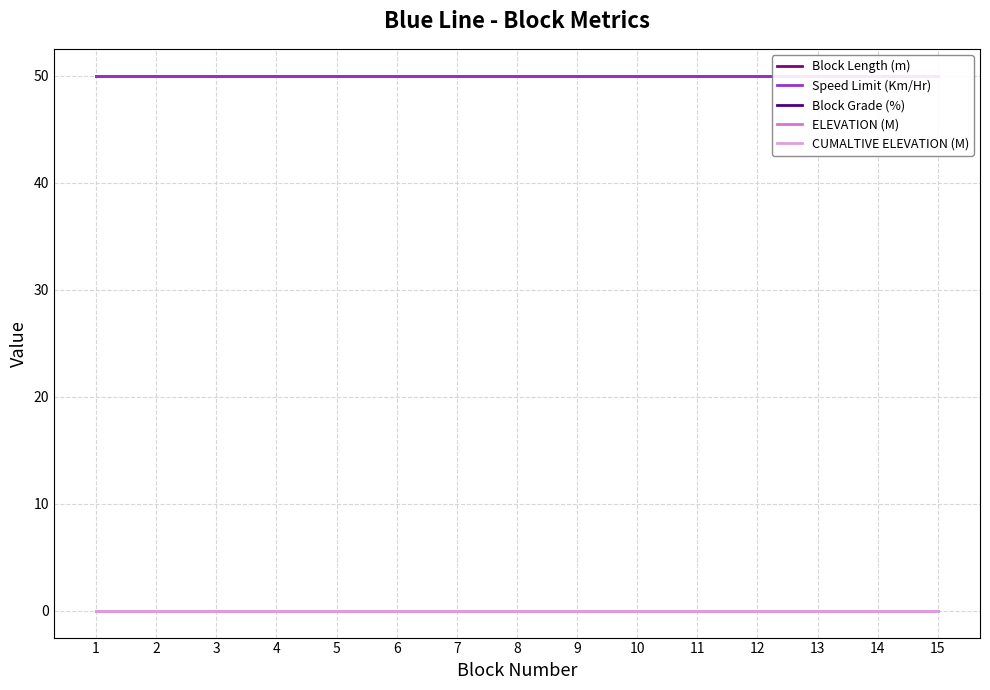

True or false: Block Length (m) has a value of 88 at 12.

False